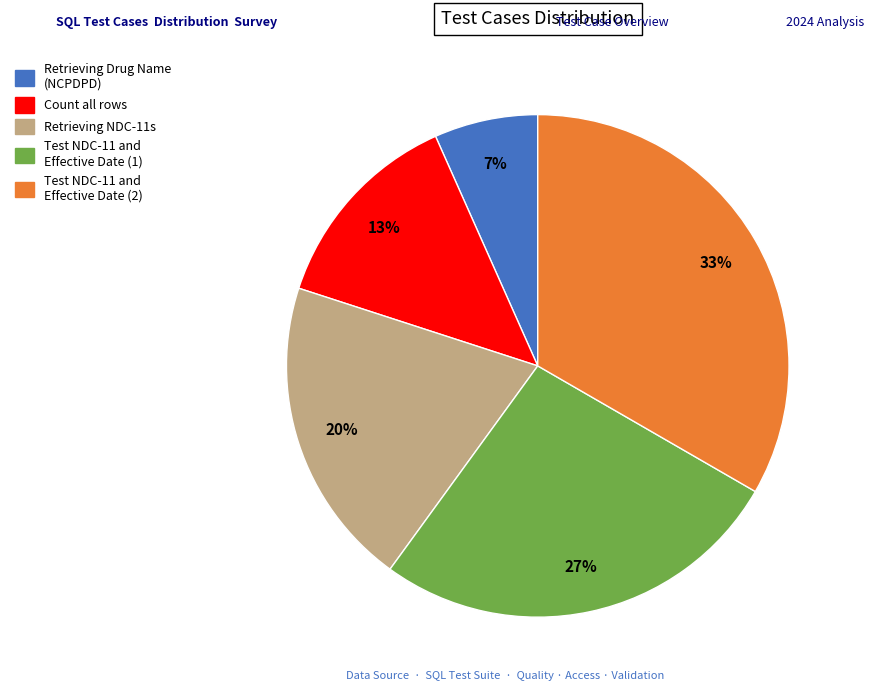

To the nearest percent, what percentage of the pie is Retrieving Drug Name (NCPDPD)?

7%